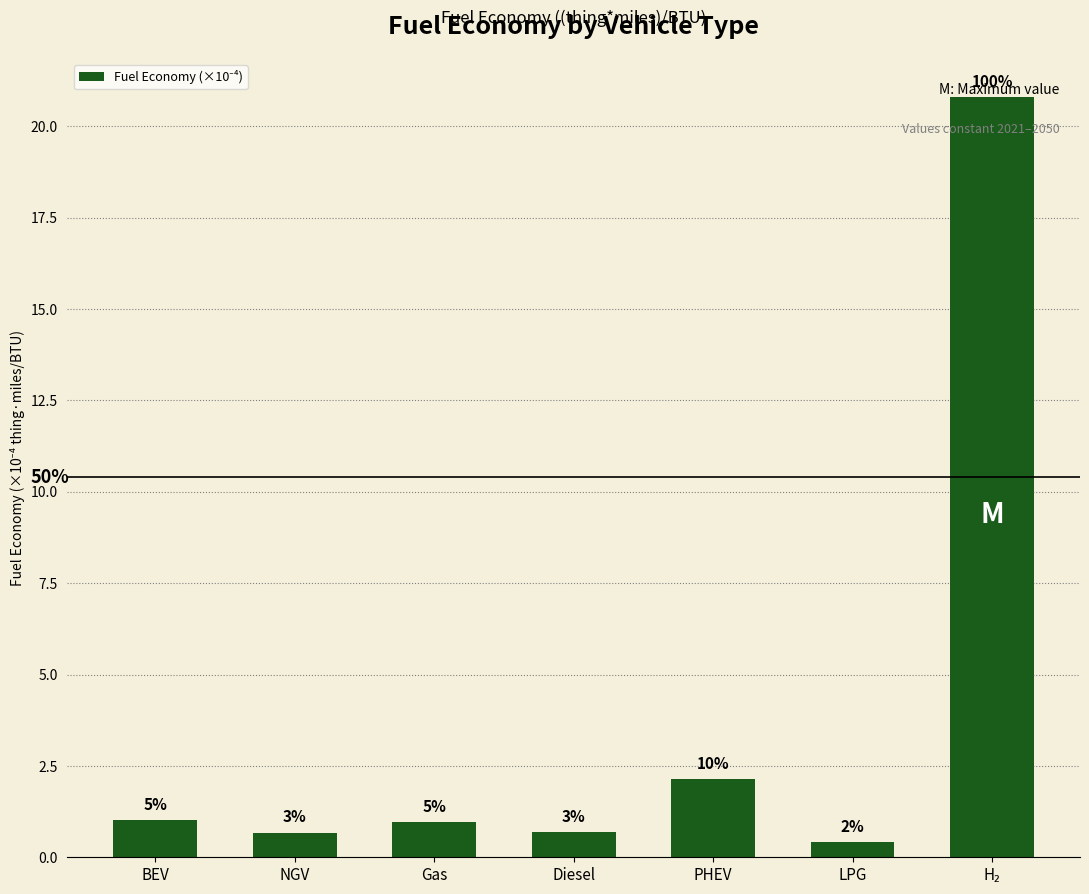

Are the bars grouped side by side (vs. stacked)?

No